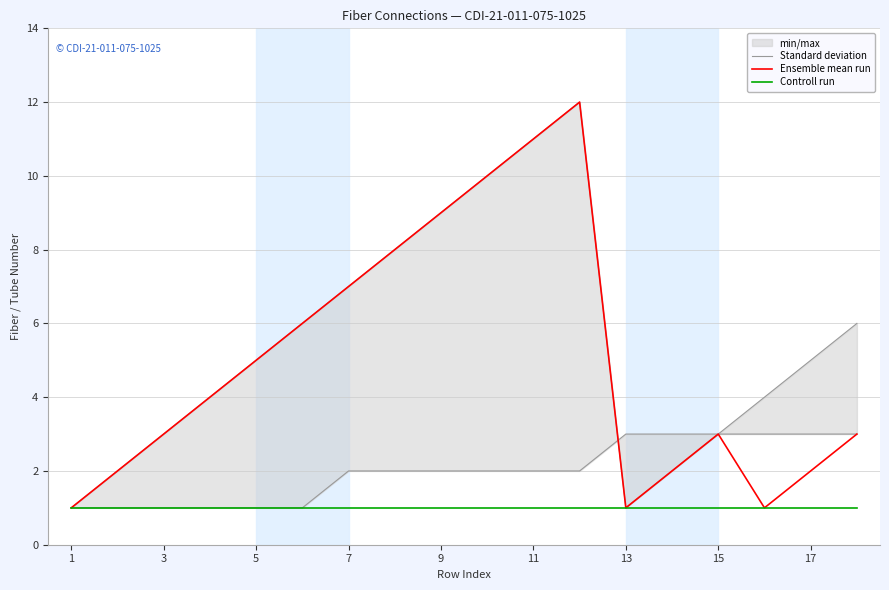

What are all the series names shown in the legend?

Standard deviation, Ensemble mean run, Controll run